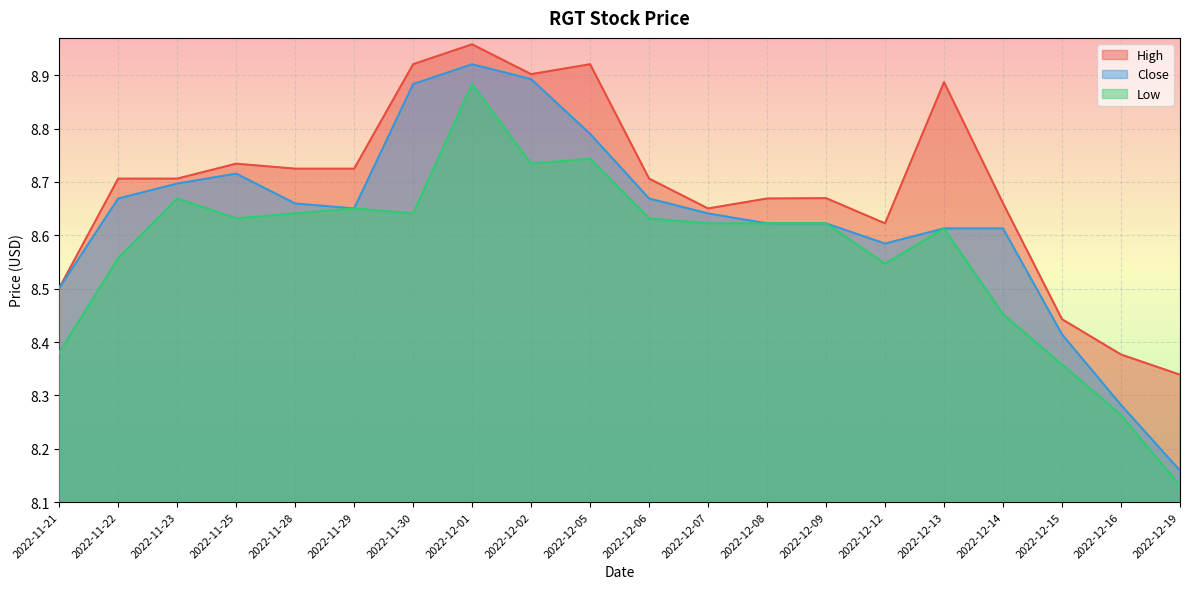

What is the difference between the maximum and minimum values in the High series?

0.6